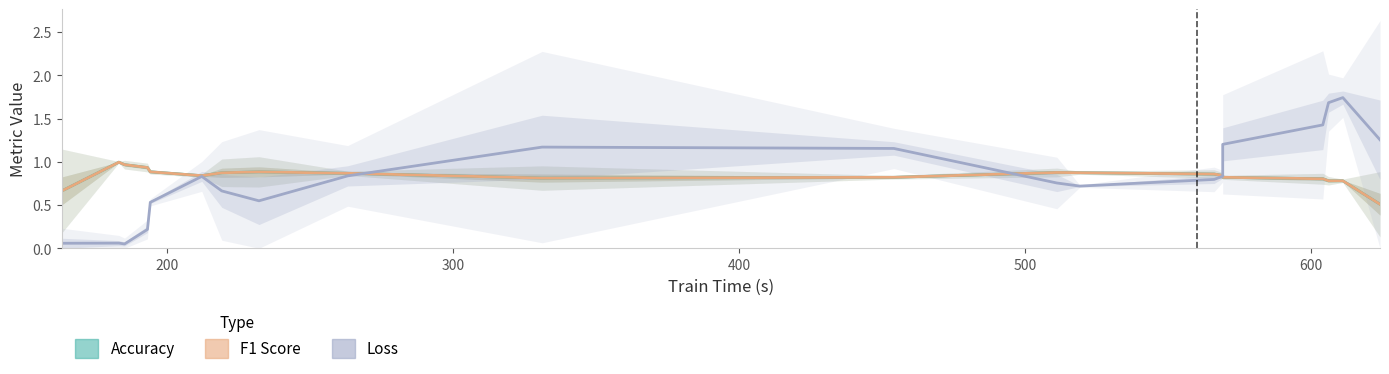

The value of loss at 600 is 1.3. True or false?

False